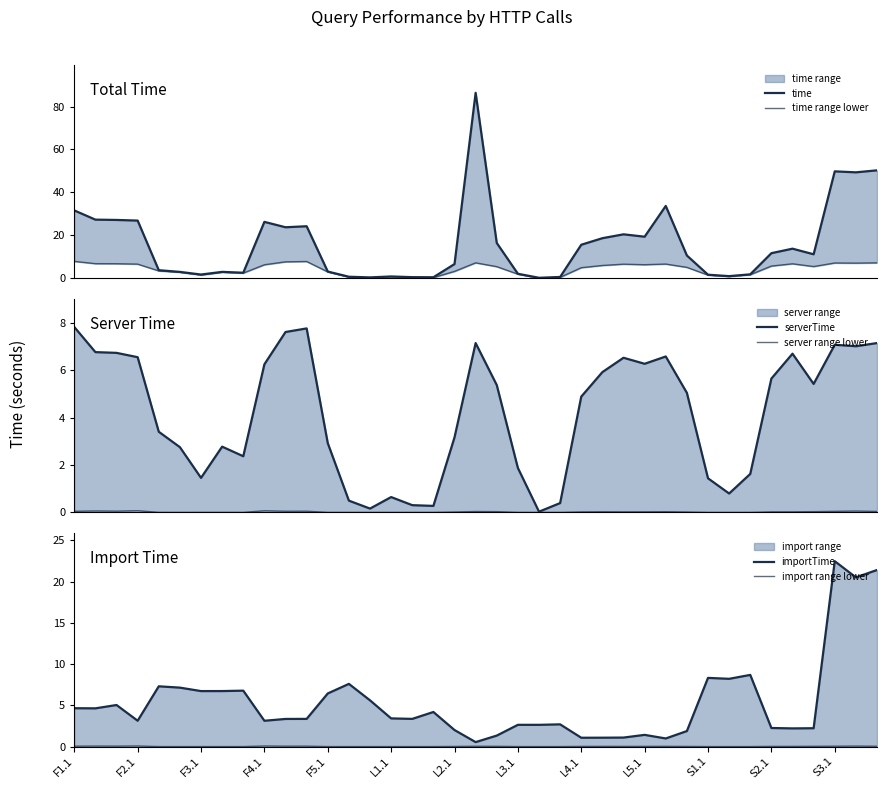

True or false: import range lower has more than 1 interior local peaks.

True